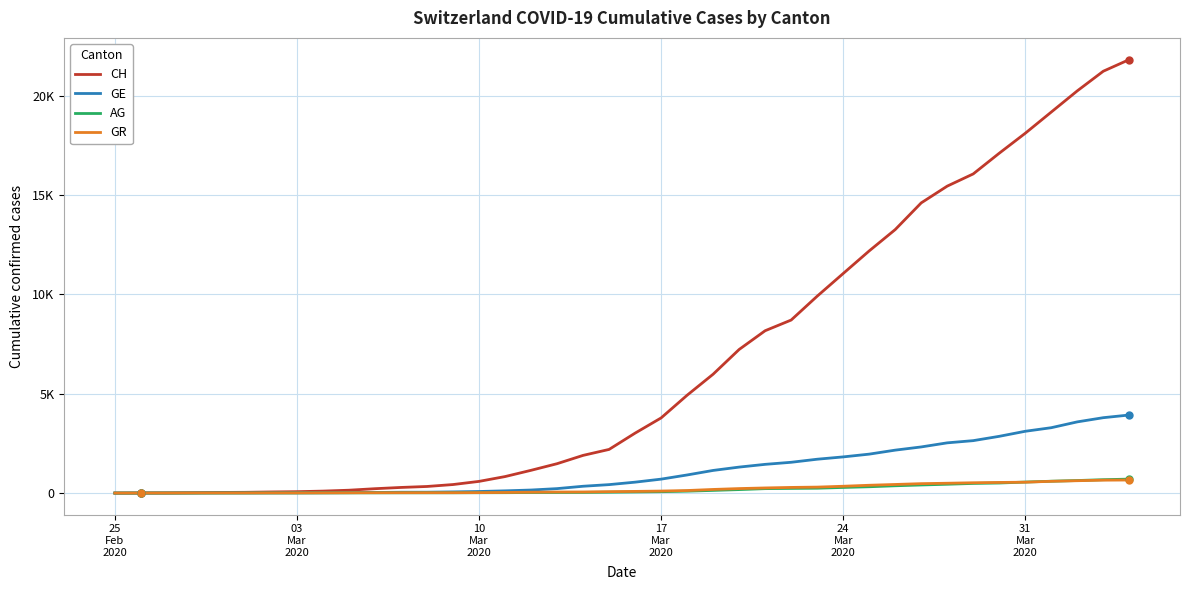

Does the chart have visible grid lines?

Yes